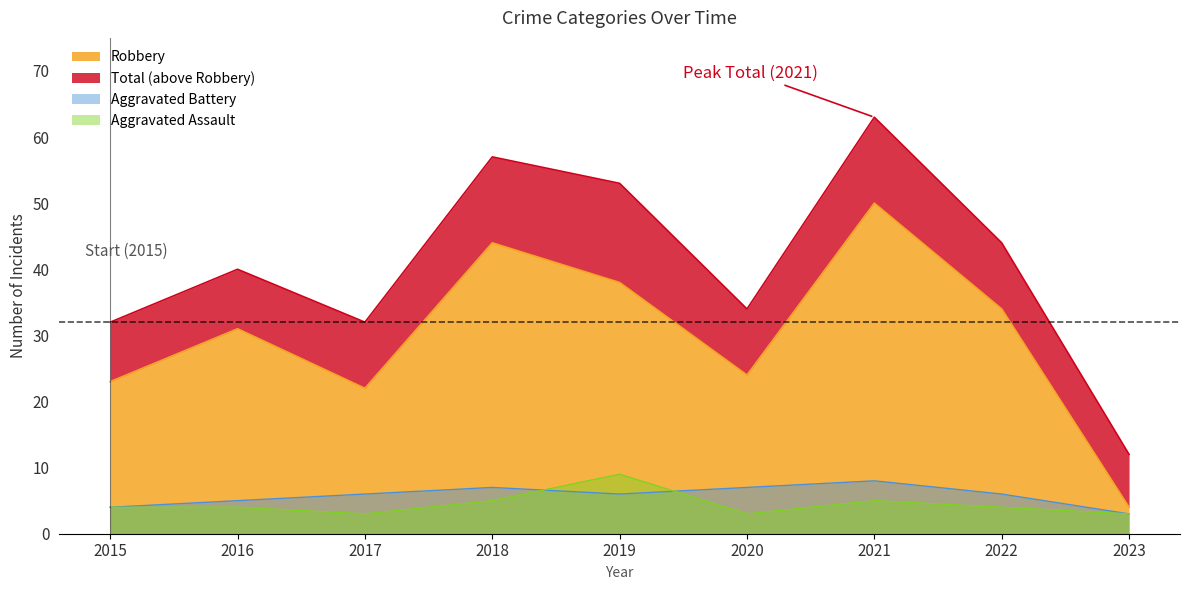

Where does the Aggravated Assault series first go above 4?

2018